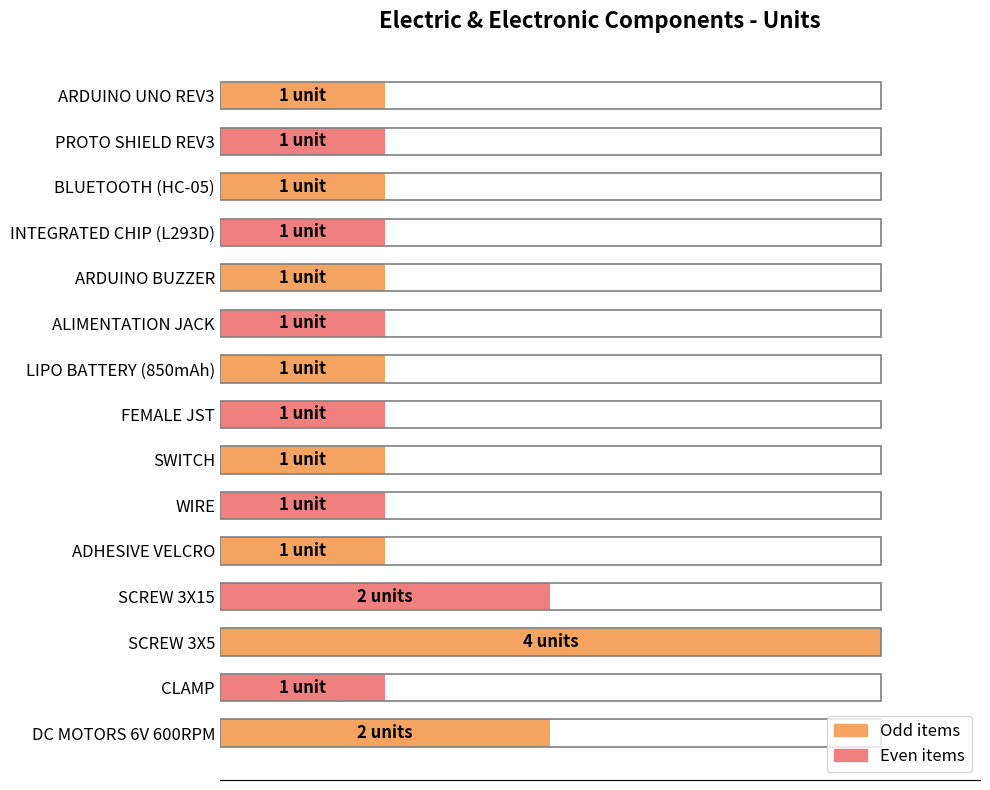

Are the bars horizontal?

Yes